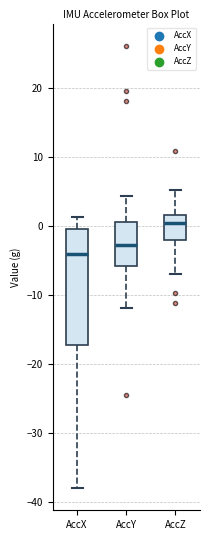

Which box has the lowest median line?

AccX